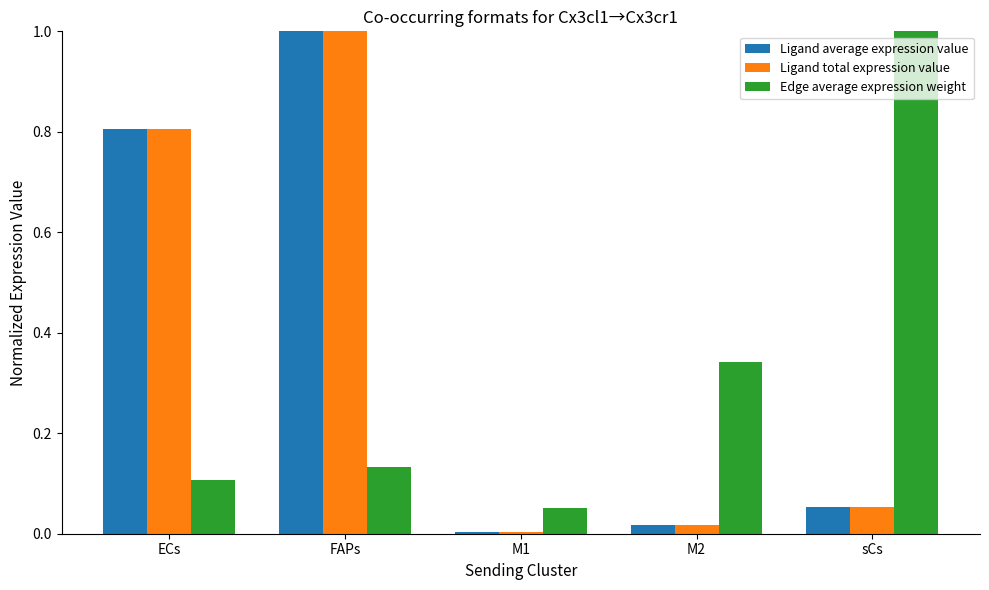

At which category is the sum across all series the highest?

FAPs